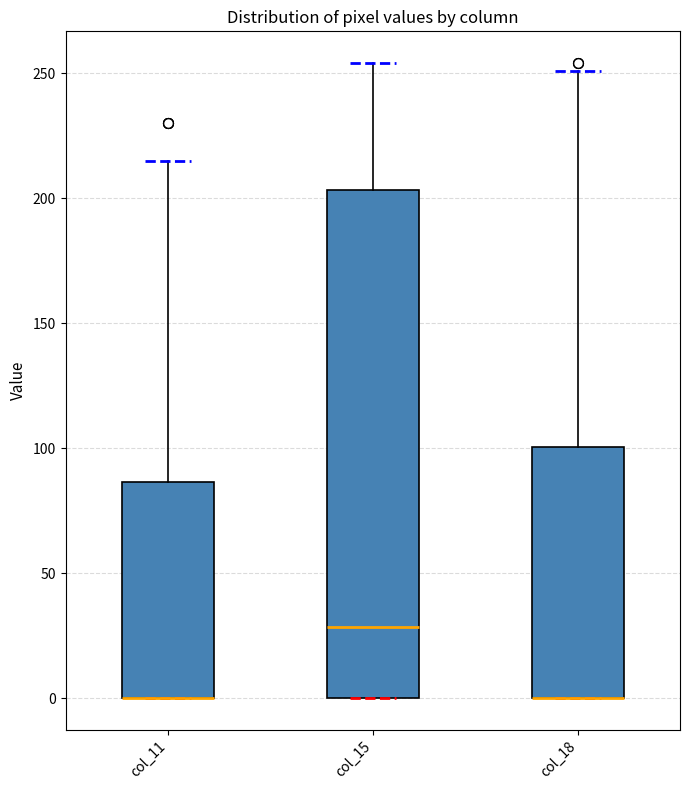

Reading left to right, read every box against the y-axis: the position of its median line, the range the box covers, and the ends of its whiskers. The values are not printed on the chart, so give them approximately, as read against the axis.

col_11: median 0 (drawn on the box's lower edge), box 0 to 85, whiskers 0 to 215
col_15: median 30, box 0 to 205, whiskers 0 to 255
col_18: median 0 (drawn on the box's lower edge), box 0 to 100, whiskers 0 to 250